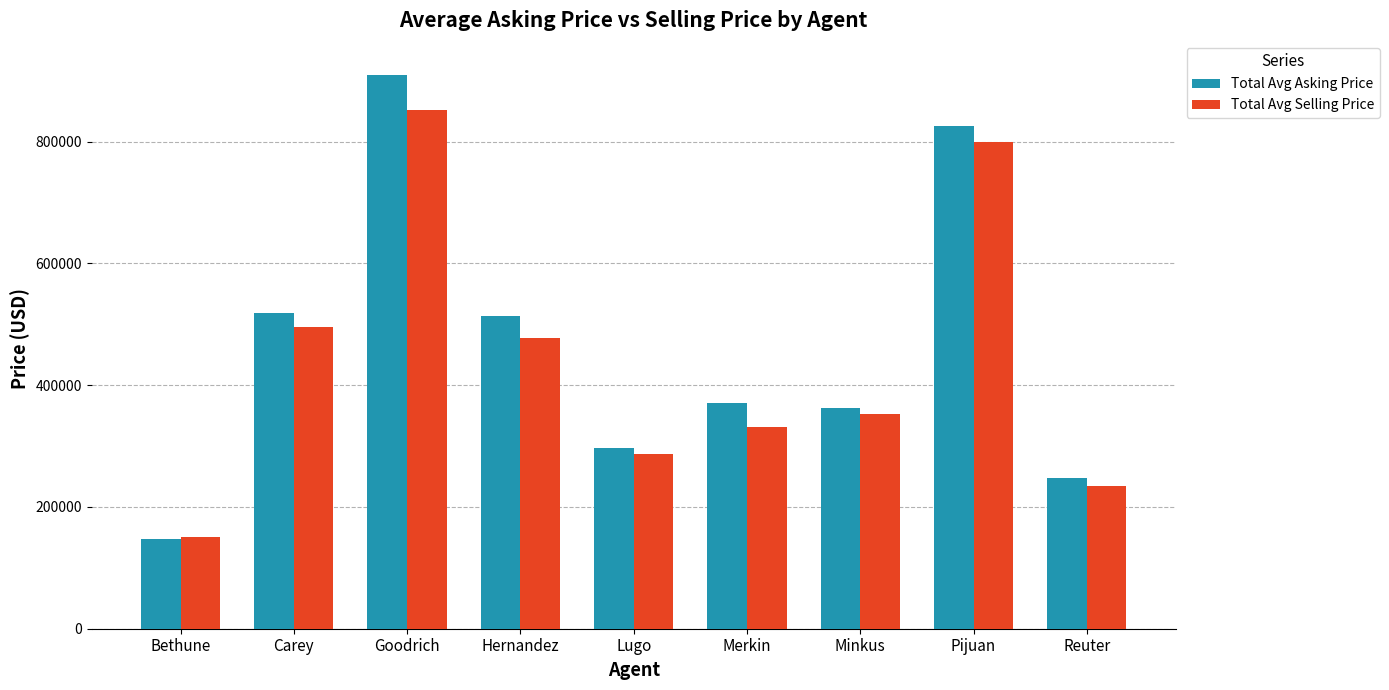

What is the label of the 8th bar from the left?

Pijuan